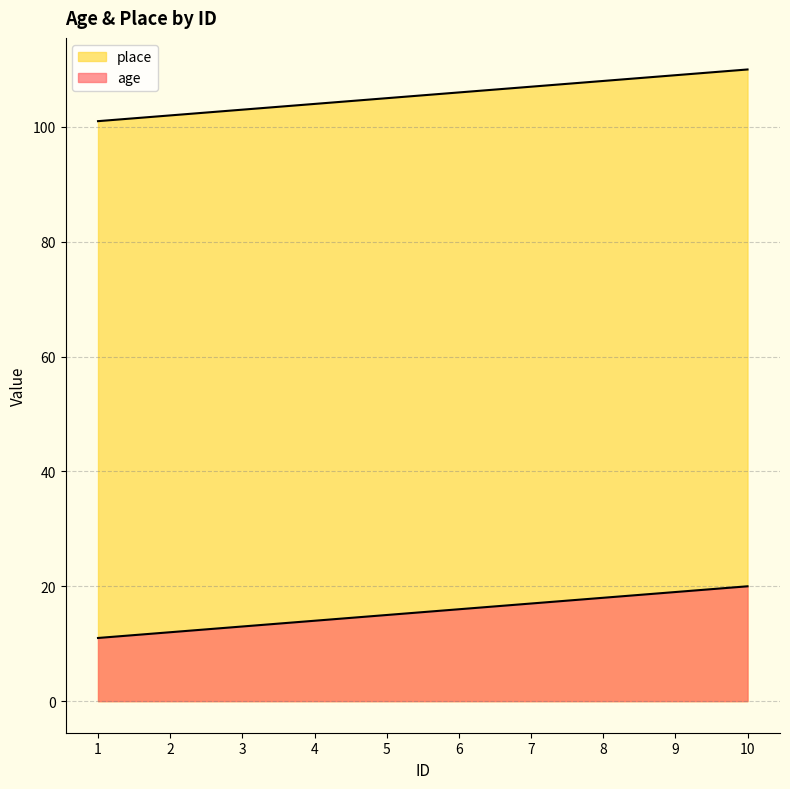

What are all the series names shown in the legend?

age, place